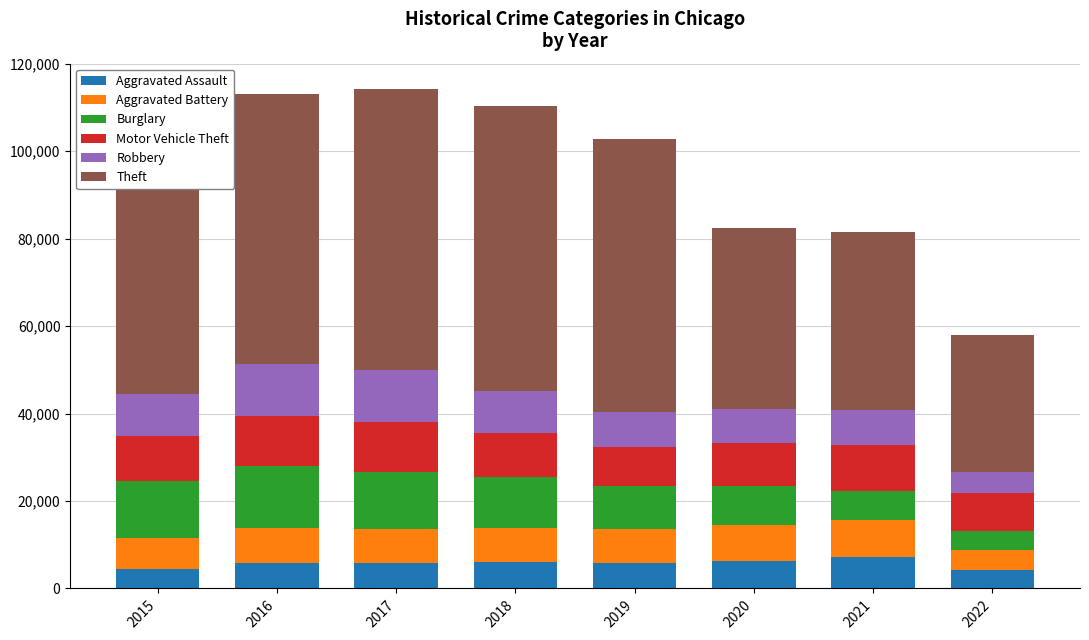

What is the total value across all series at 2021?

81491